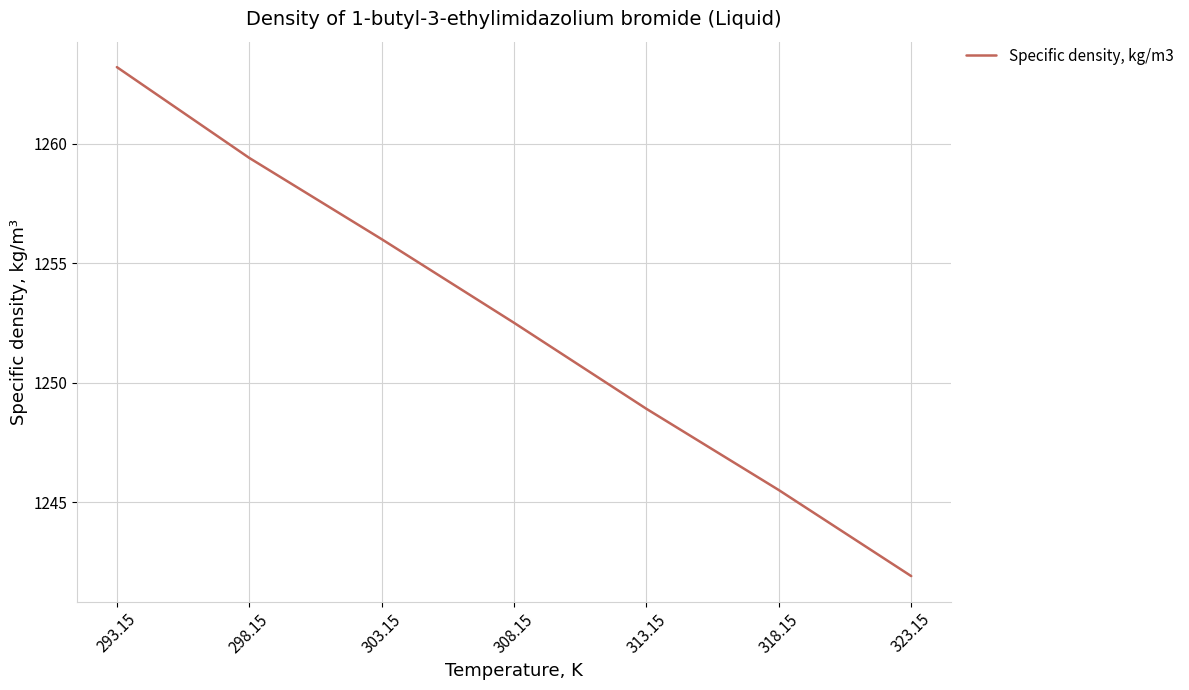

What is the sum of all values?

8767.4